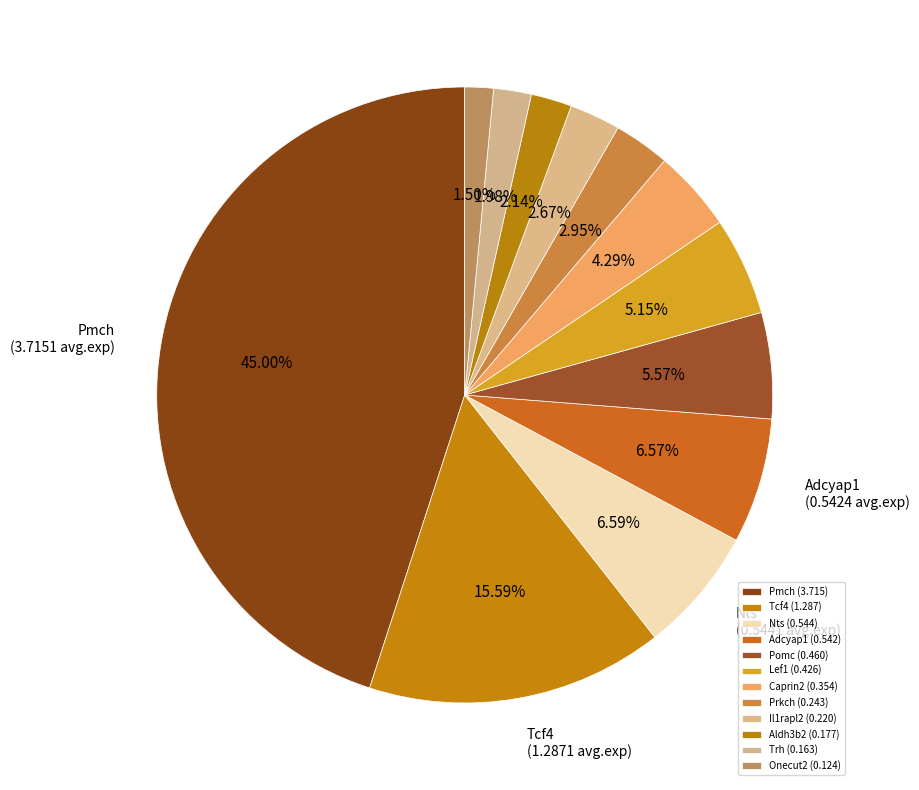

What percentage is the Caprin2 slice, to the nearest percent?

4%